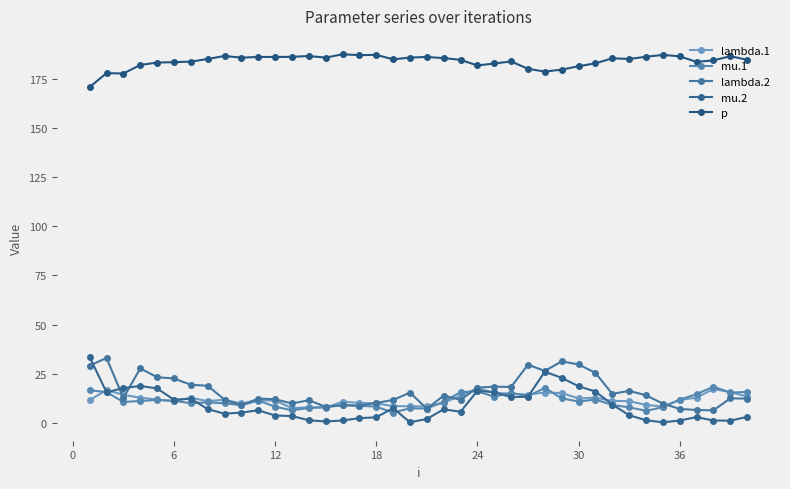

True or false: mu.2 and lambda.2 cross at least once.

True